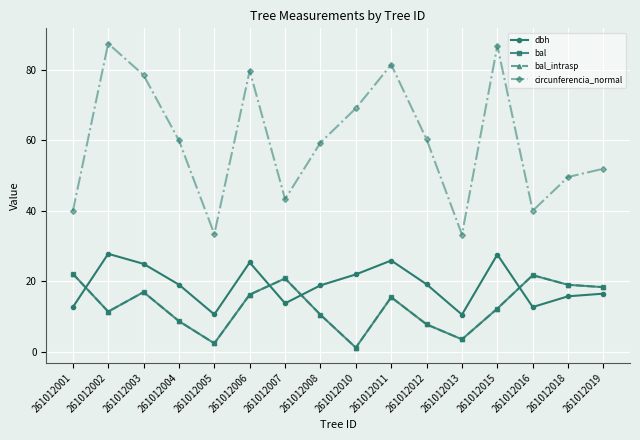

Does the chart have visible grid lines?

Yes